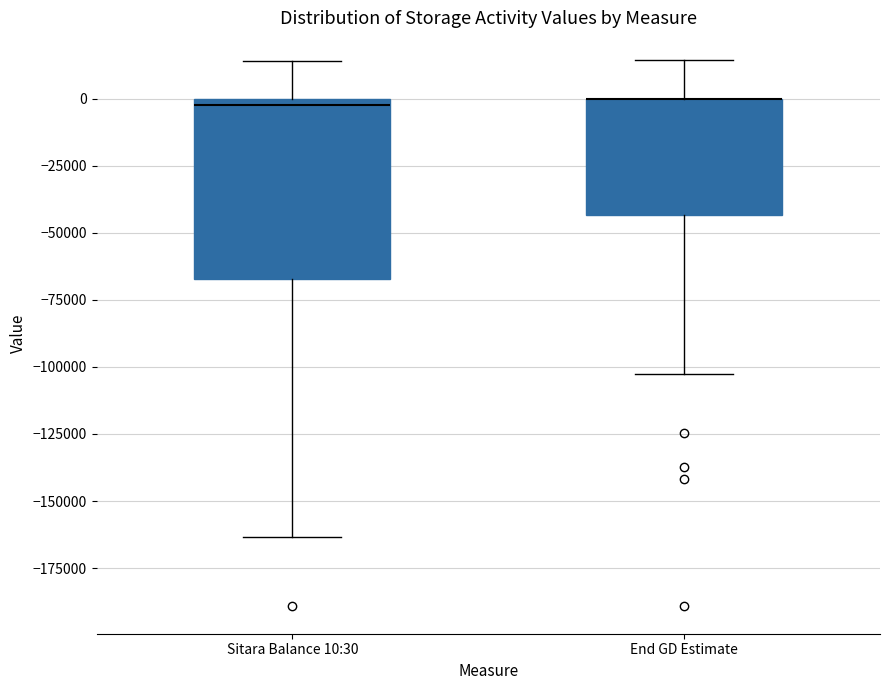

Comparing the boxes themselves (not the whiskers), which one is the tallest?

Sitara Balance 10:30